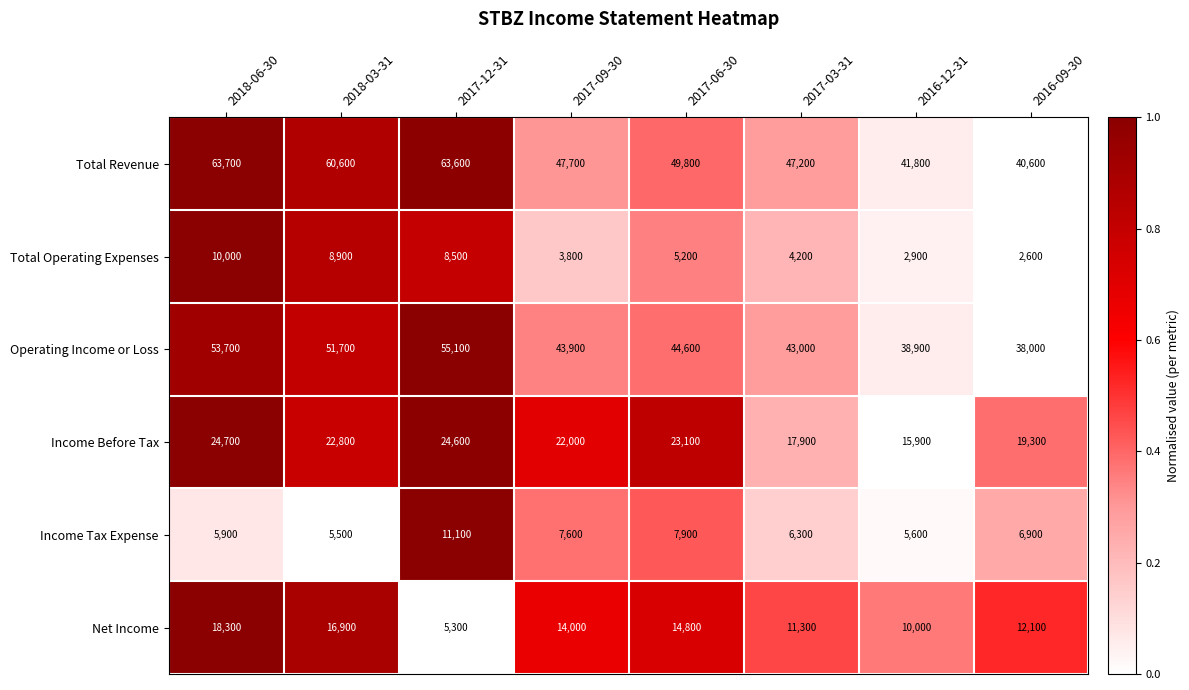

How many data points in Income Before Tax are less than 22800?

4